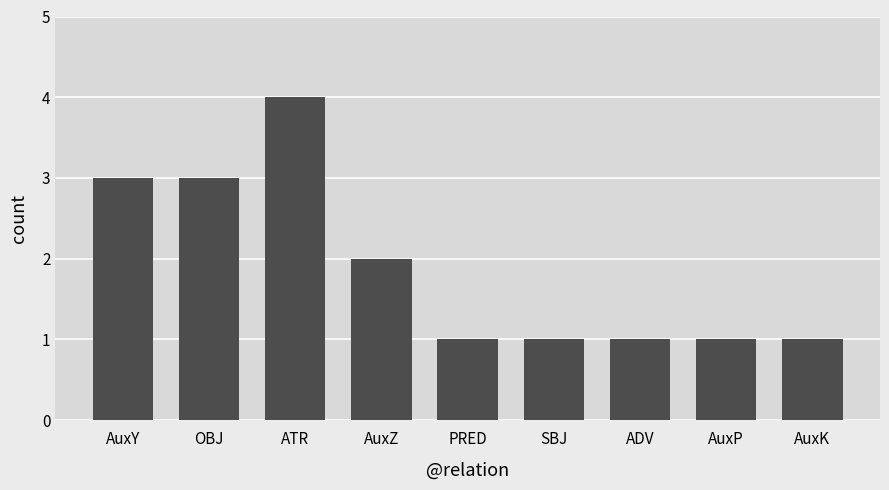

What is the maximum value shown in the chart?

4